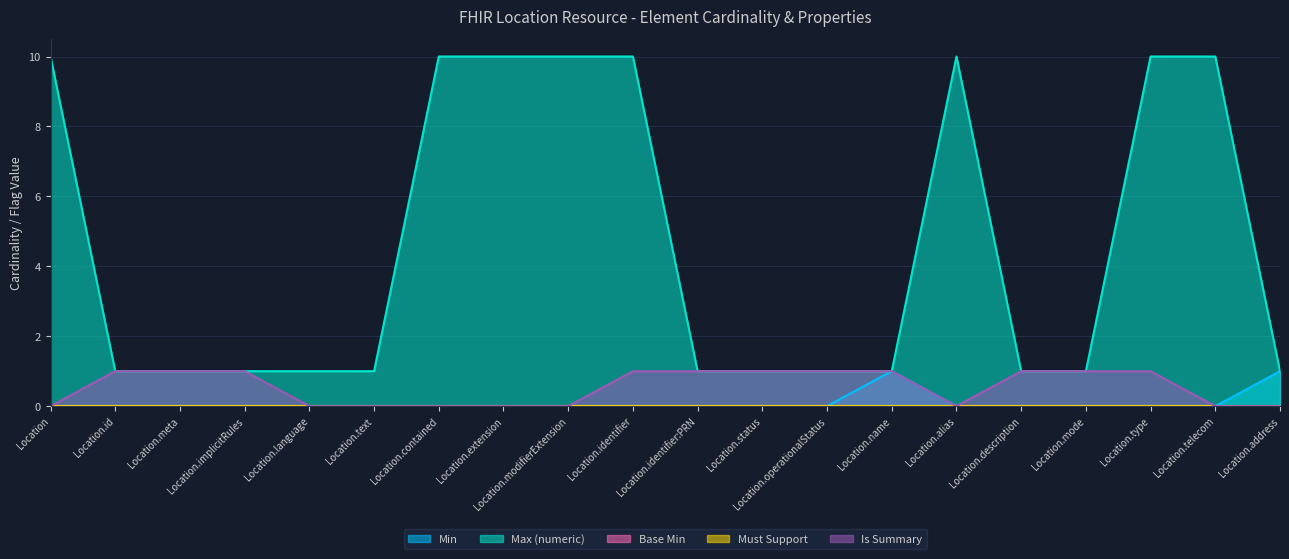

List the labels in order of Min value, largest first.

Location.name, Location.address, Location, Location.id, Location.meta, Location.implicitRules, Location.language, Location.text, Location.contained, Location.extension, Location.modifierExtension, Location.identifier, Location.identifier:PRN, Location.status, Location.operationalStatus, Location.alias, Location.description, Location.mode, Location.type, Location.telecom